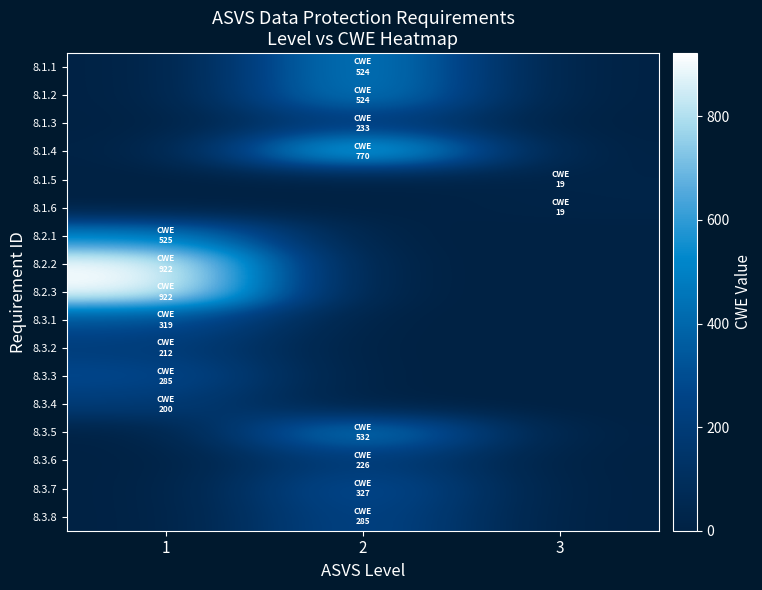

Which label corresponds to the largest value in the chart?

1